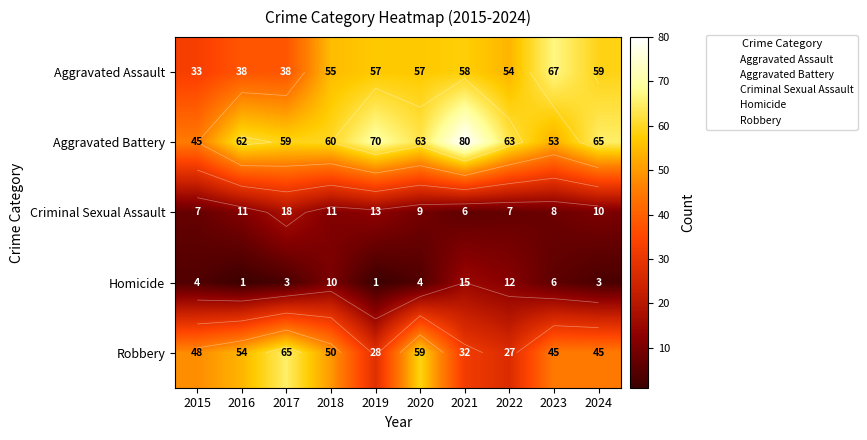

Which category has the lowest value across all series?

2016